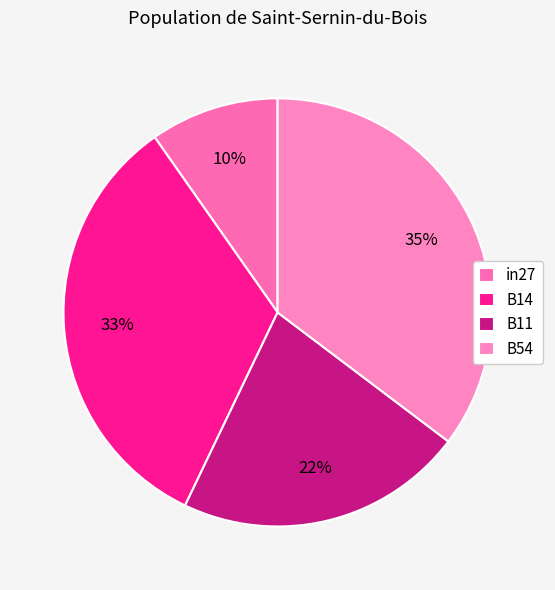

Rank the categories by value from lowest to highest.

in27, B11, B14, B54